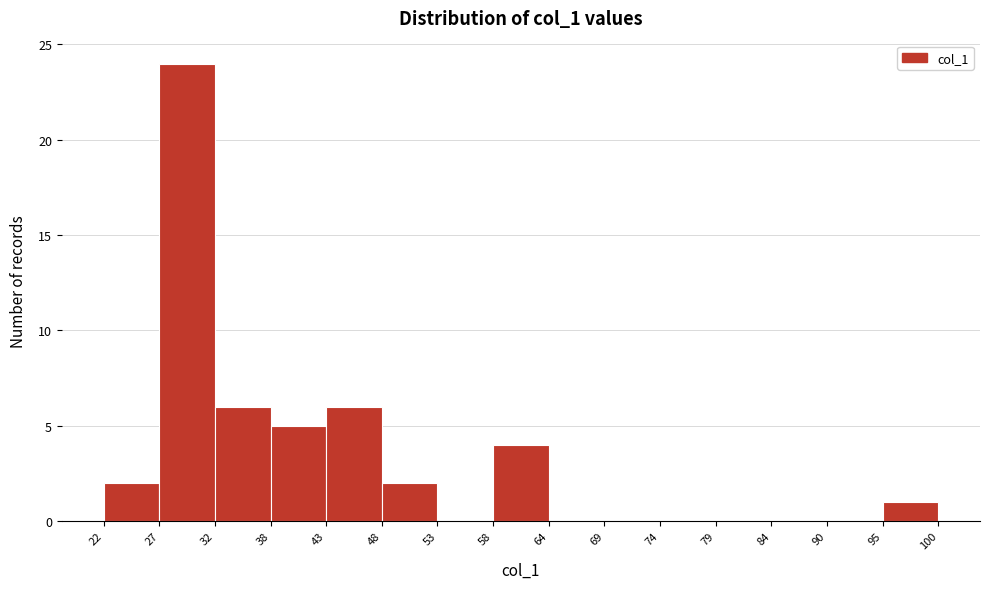

Over which range of the x-axis is the bar tallest?

27 to 32